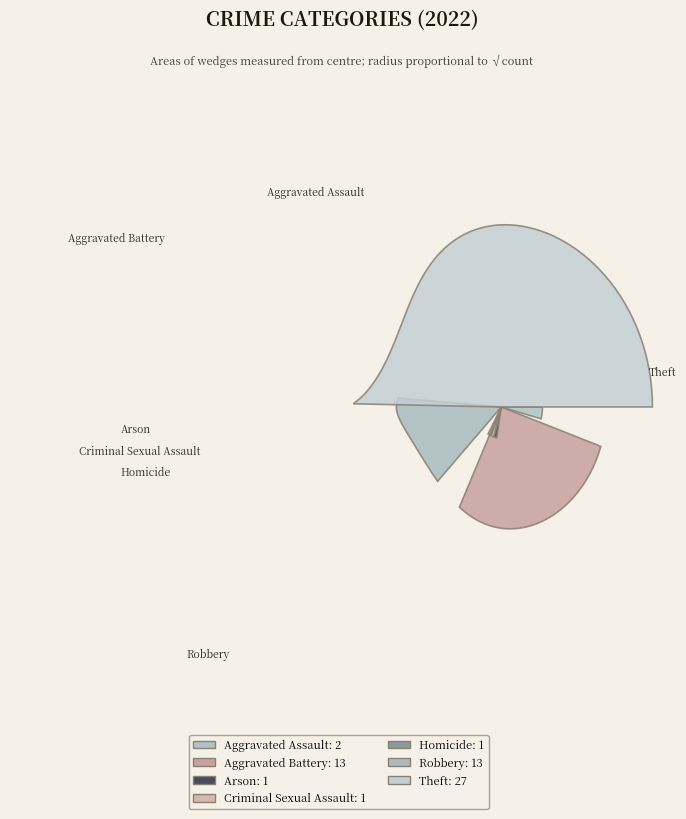

Combined, what portion of the pie is Aggravated Battery and Criminal Sexual Assault?

24.1%